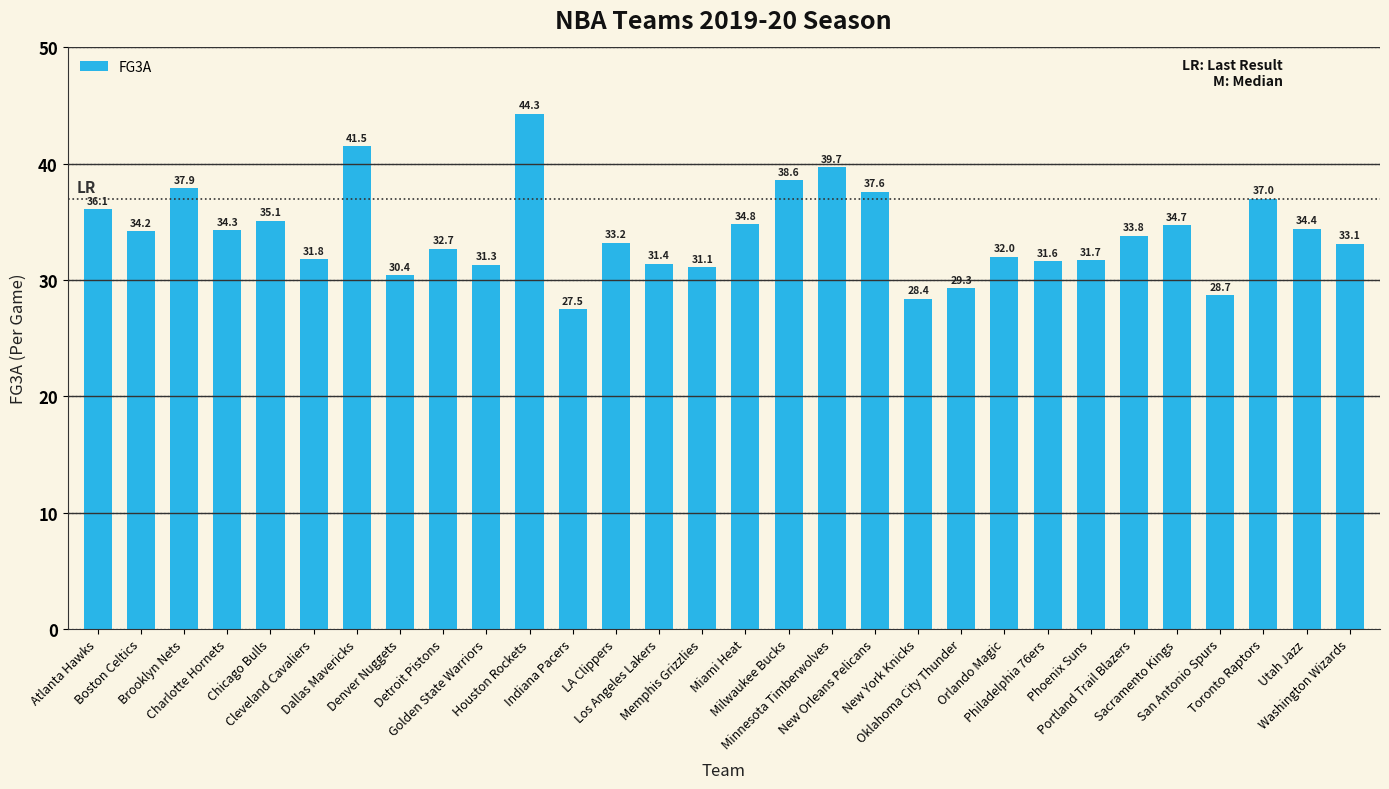

At which label is the value closest to 35?

Chicago Bulls